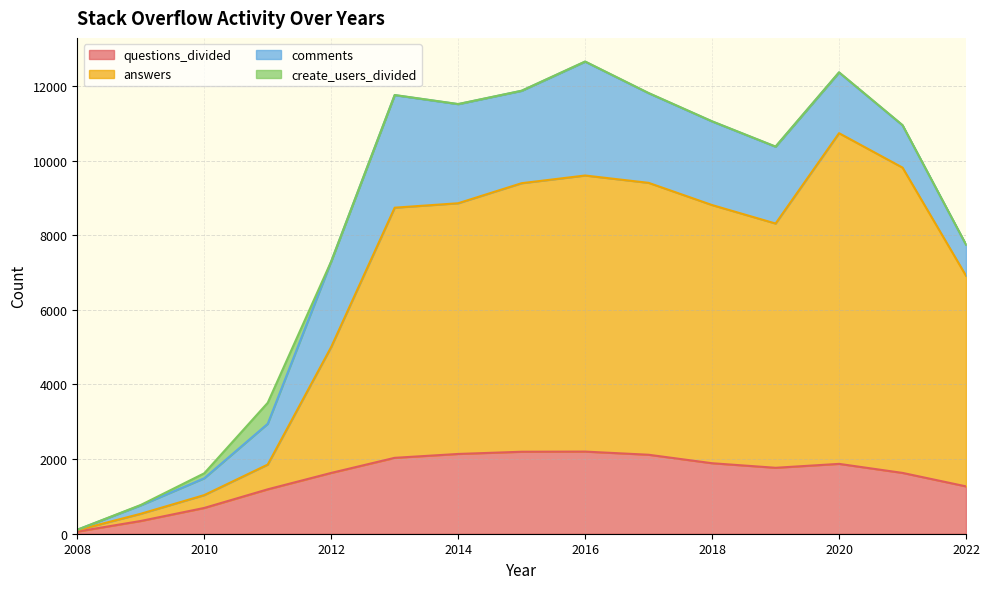

At which category does answers reach its first local valley?

2019